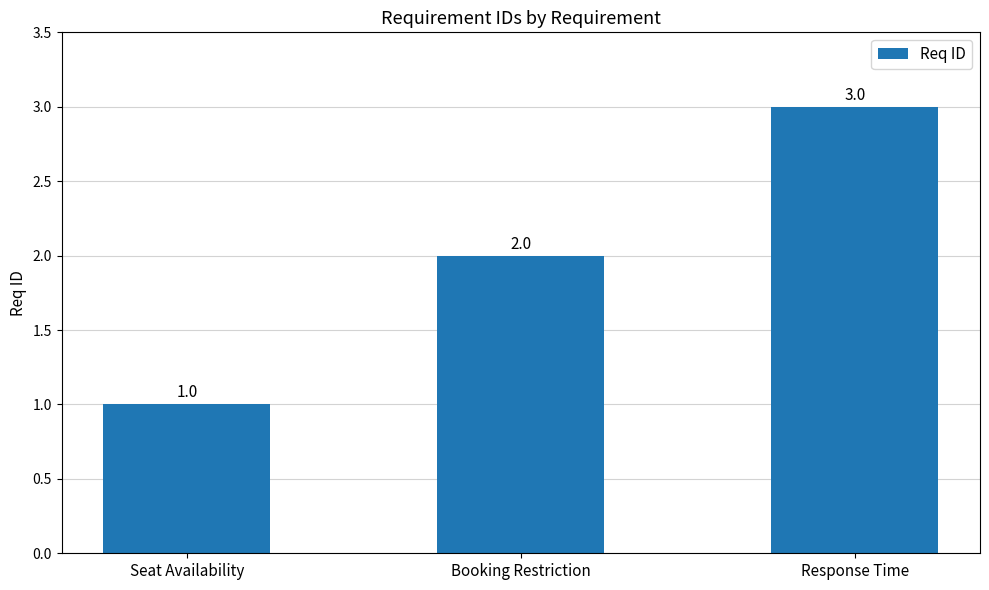

What is the approximate value at Seat Availability?

1